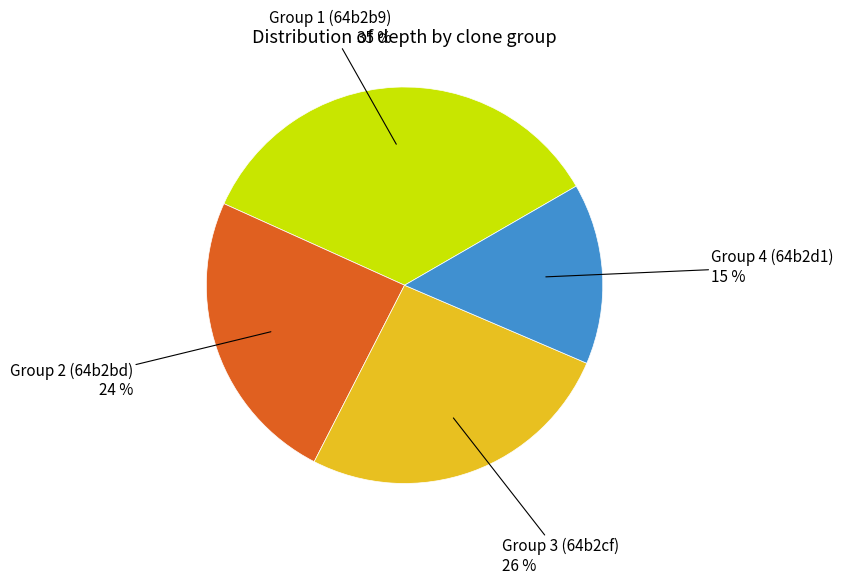

True or false: Group 1 (64b2b9) accounts for 35% of the total.

True